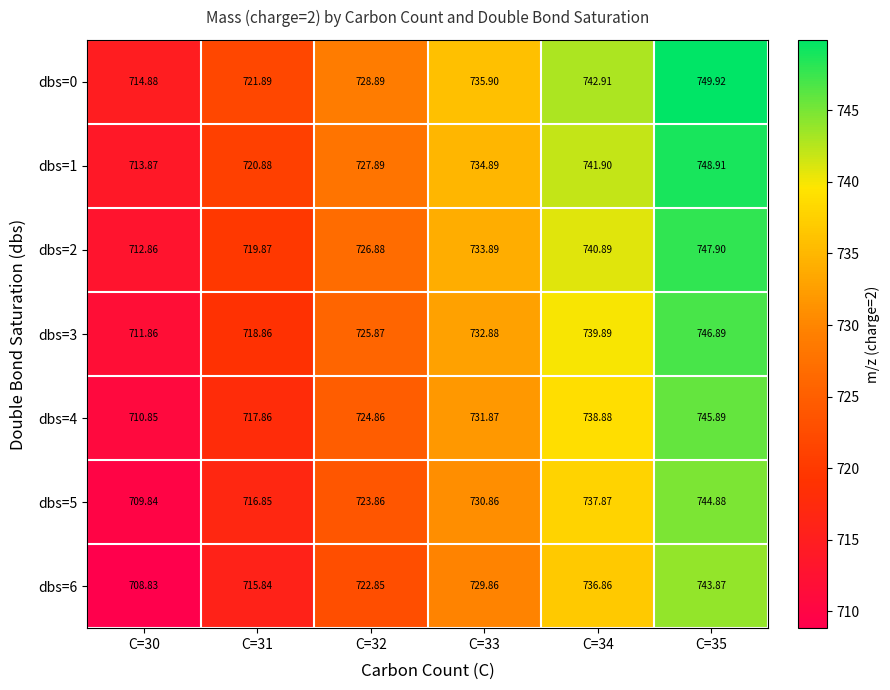

Is the value of dbs=4 at C=32 greater than the value of dbs=6 at C=35?

No